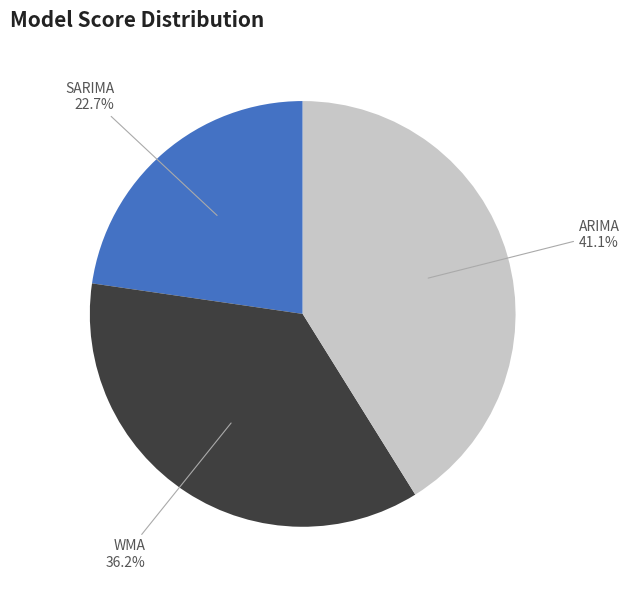

The WMA slice represents 36% of the pie. True or false?

True